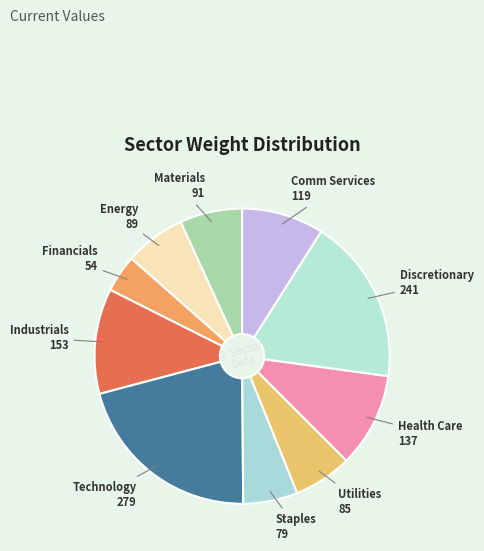

Which slice is the smallest?

Financials